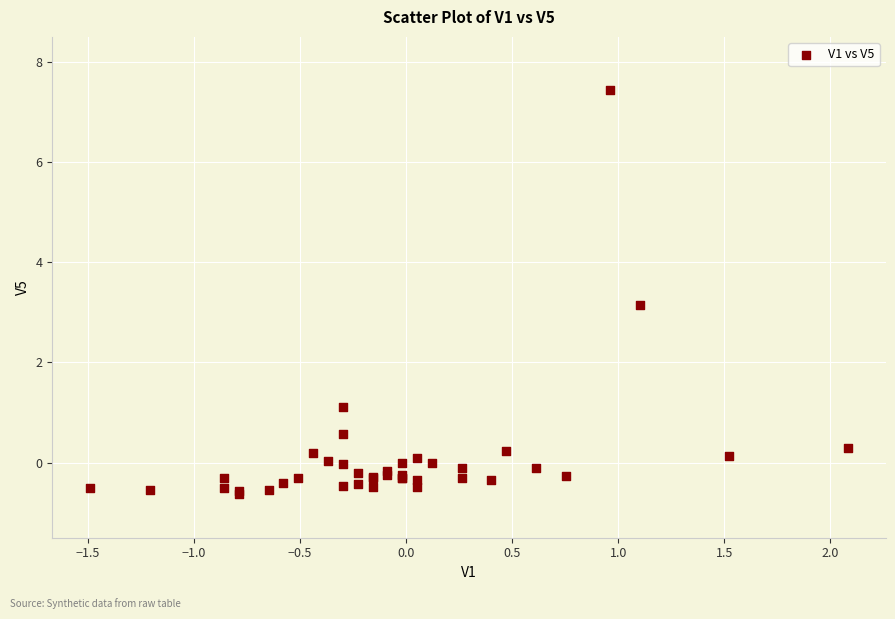

What Y value in the scatter plot is closest to 3?

3.1